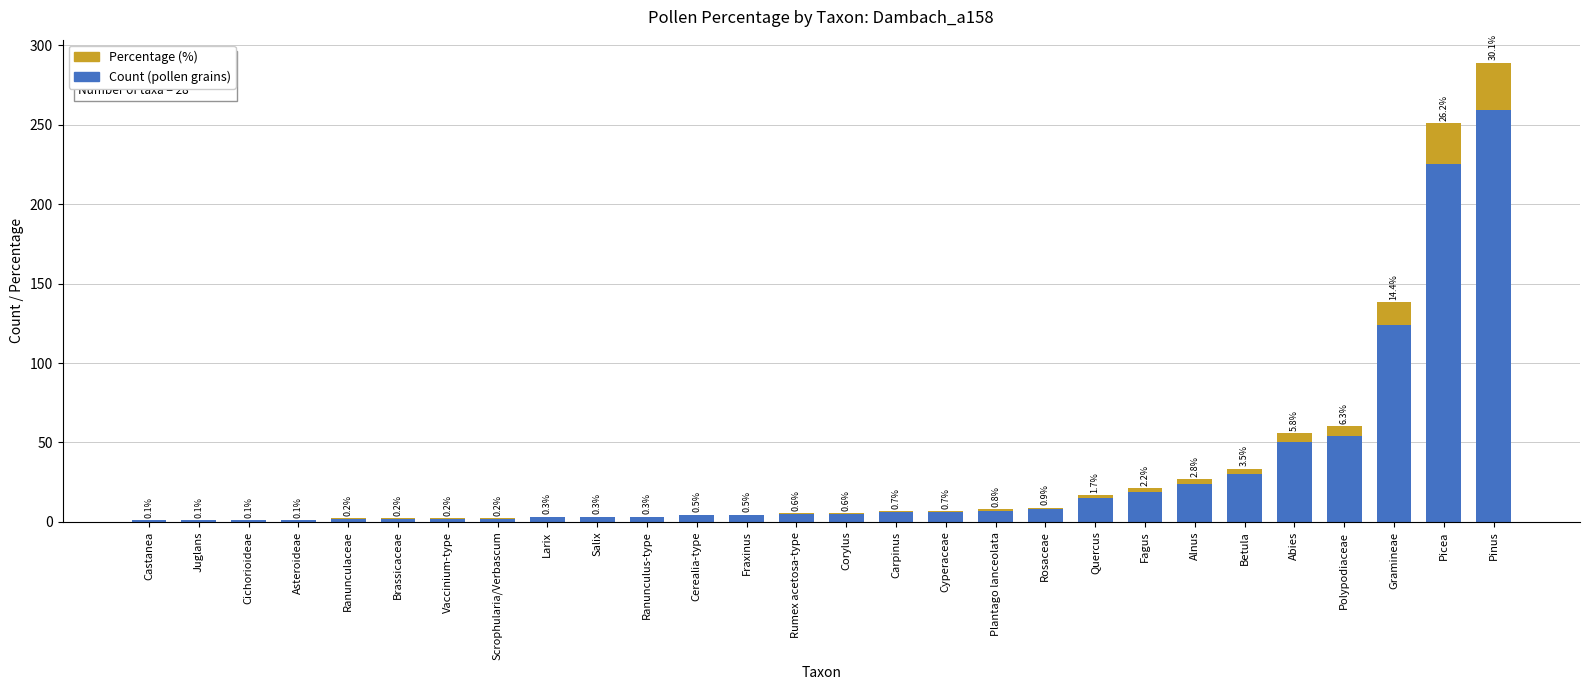

The value of Count (pollen grains) at Pinus is 259.0. True or false?

True